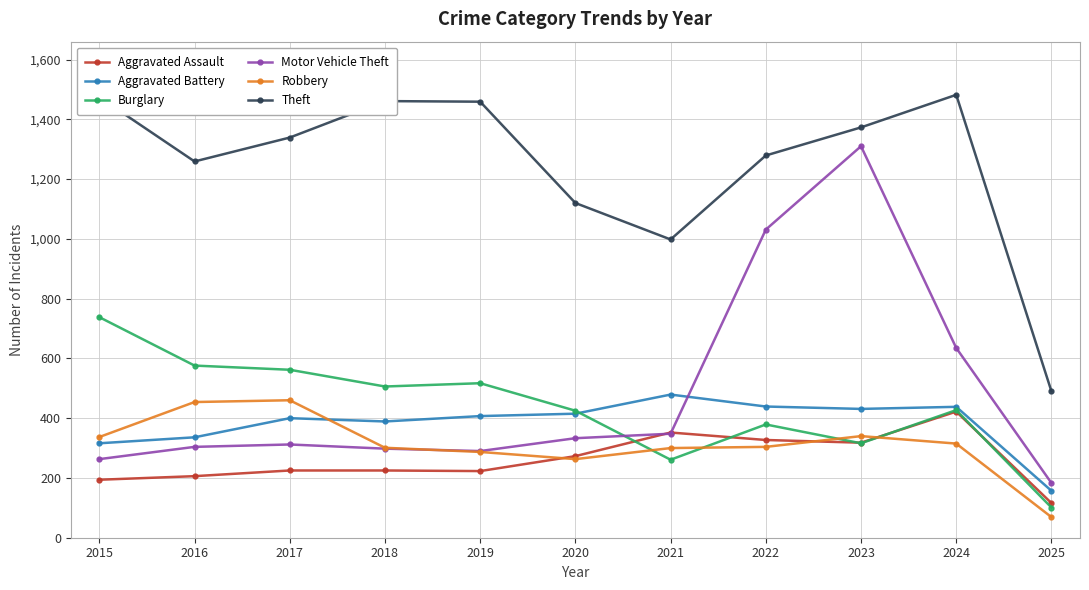

True or false: Robbery and Motor Vehicle Theft intersect in this chart.

True